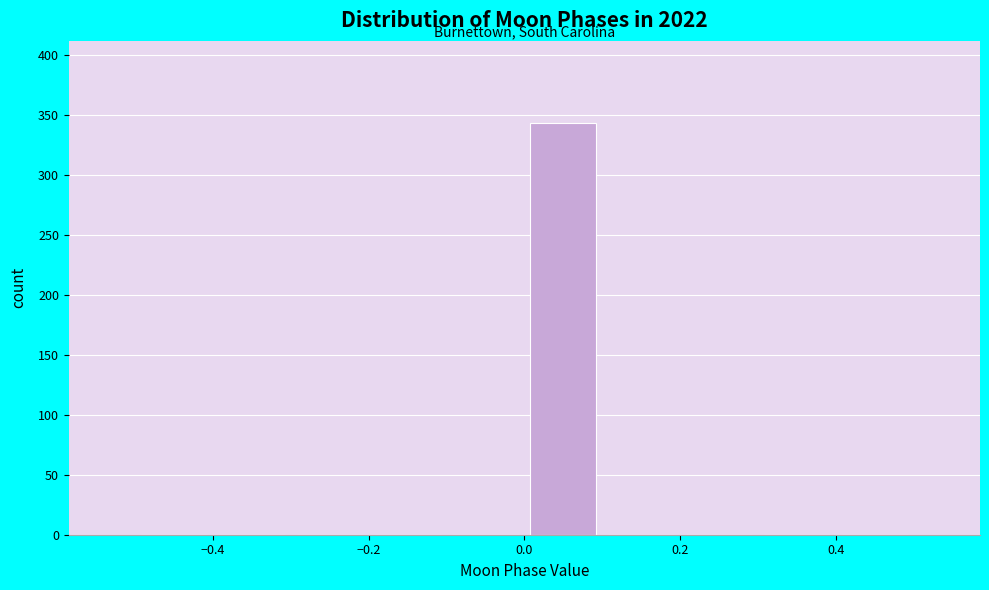

Reading left to right, list every bar in this chart as the range it spans on the x-axis followed by its height. The values are not printed on the chart, so give them approximately, as read against the axis.

-0.5 to -0.4: 0
-0.4 to -0.3: 0
-0.3 to -0.2: 0
-0.2 to -0.1: 0
-0.1 to 0.0: 0
0.0 to 0.1: 345
0.1 to 0.2: 0
0.2 to 0.3: 0
0.3 to 0.4: 0
0.4 to 0.5: 0